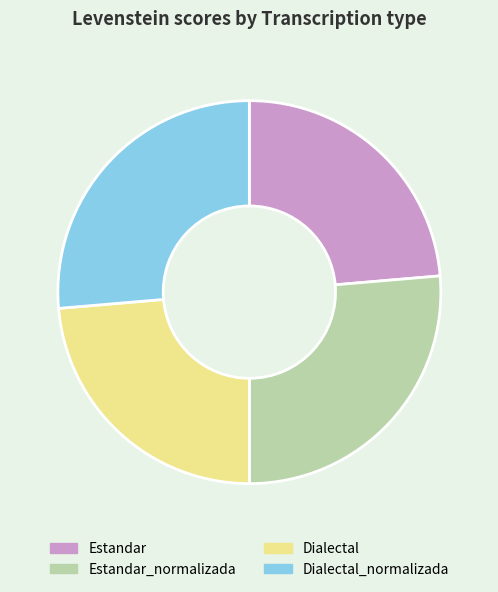

Count the number of slices in the pie.

4